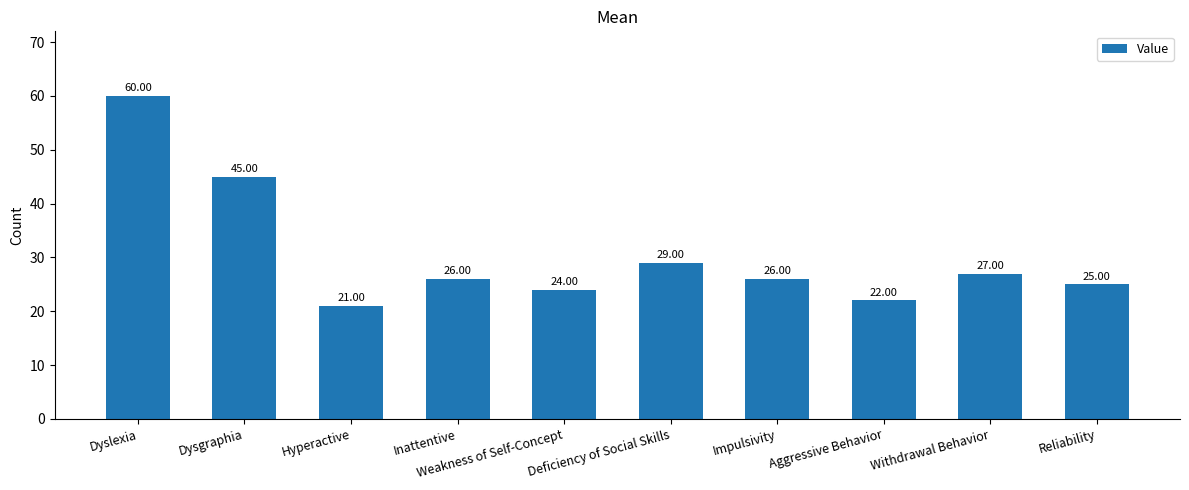

What is the sum of all values?

305